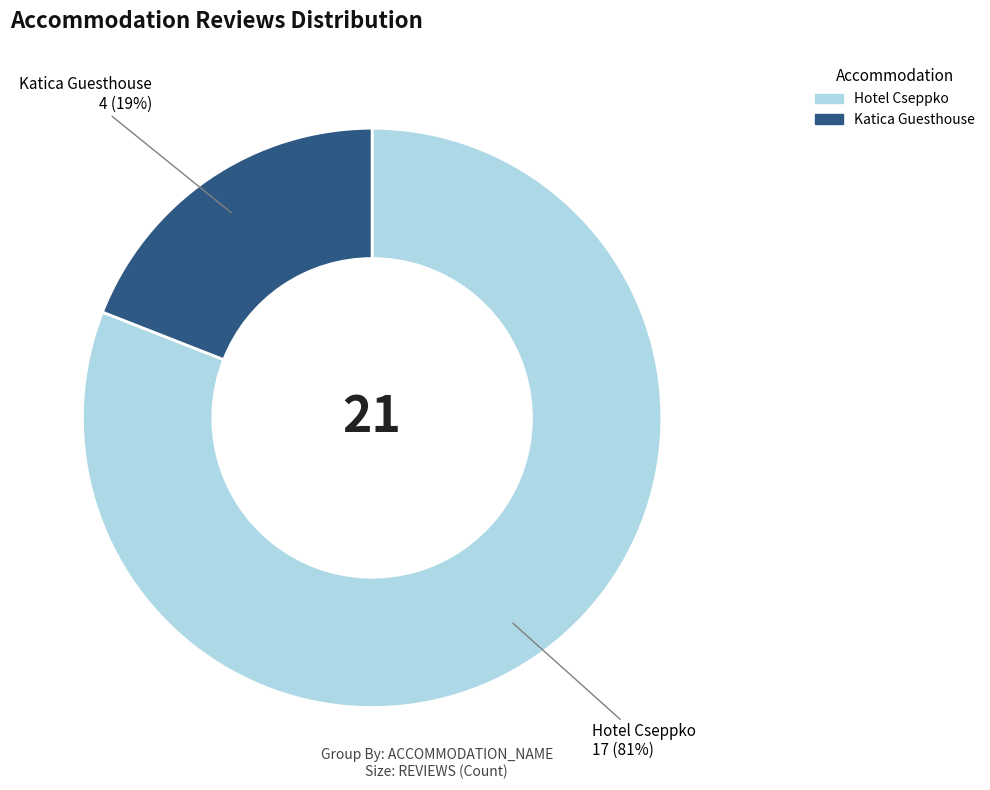

What percentage is the Katica Guesthouse slice, to the nearest percent?

19%